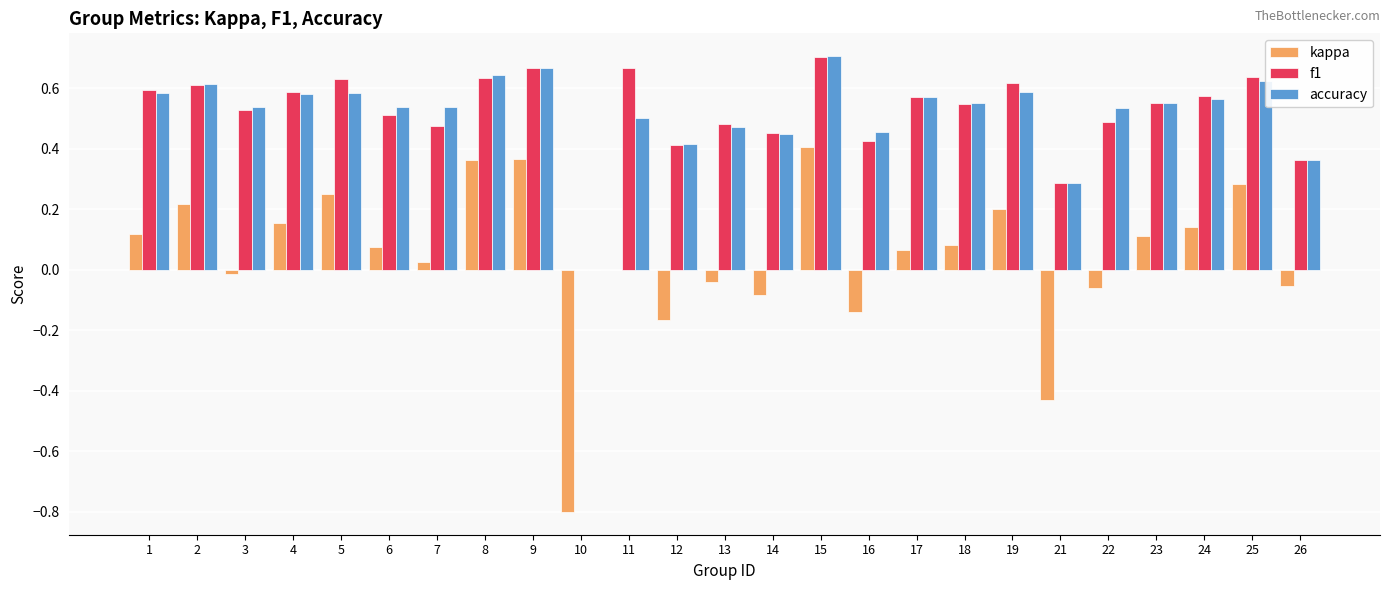

Is it true that f1 equals 0.5 at 14?

True